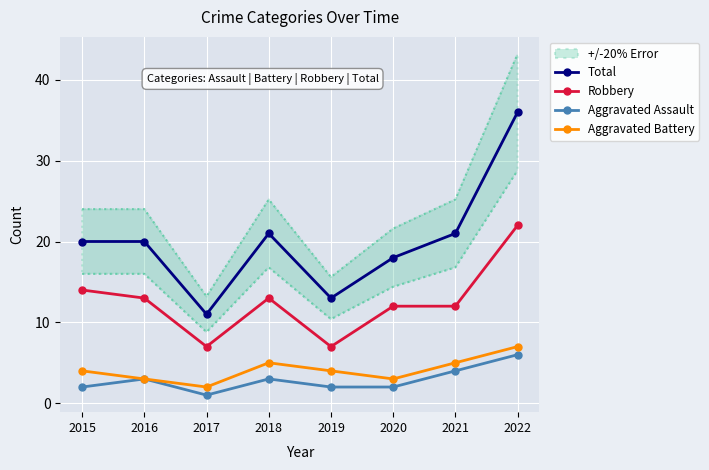

Rank the series at 2019 from highest to lowest value.

Total, Robbery, Aggravated Battery, Aggravated Assault